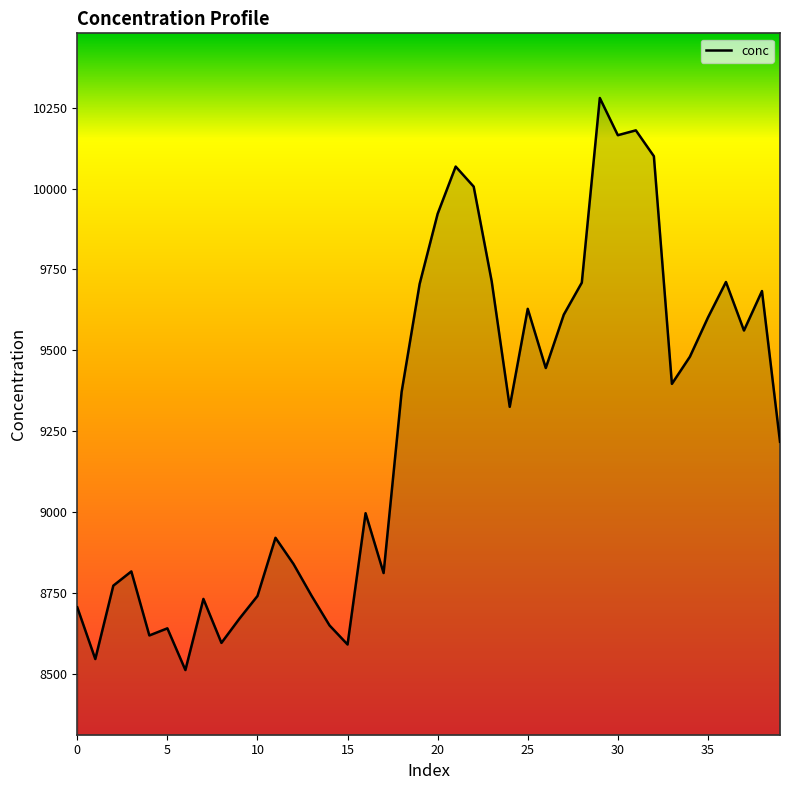

What is the difference between the maximum and minimum values?

1769